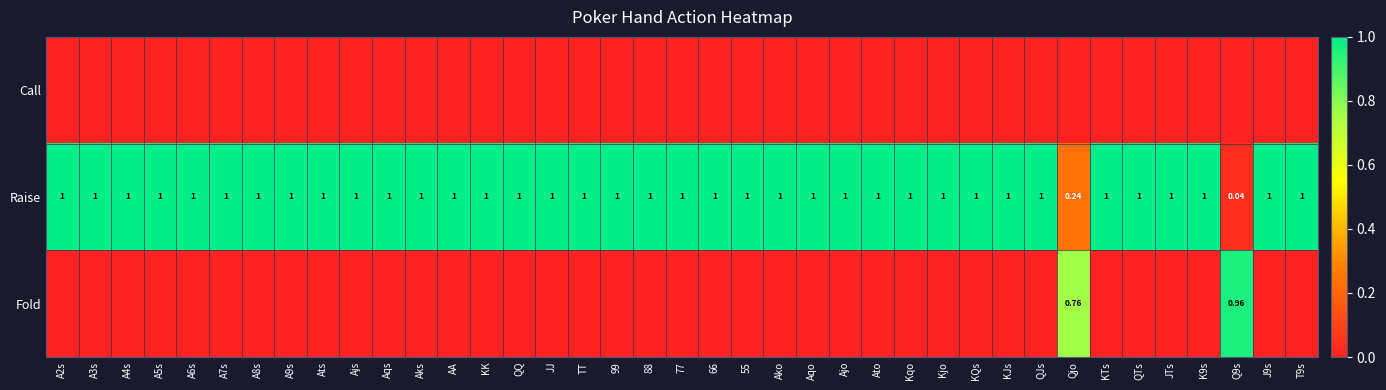

At which label is Raise closest to 0?

Q9s